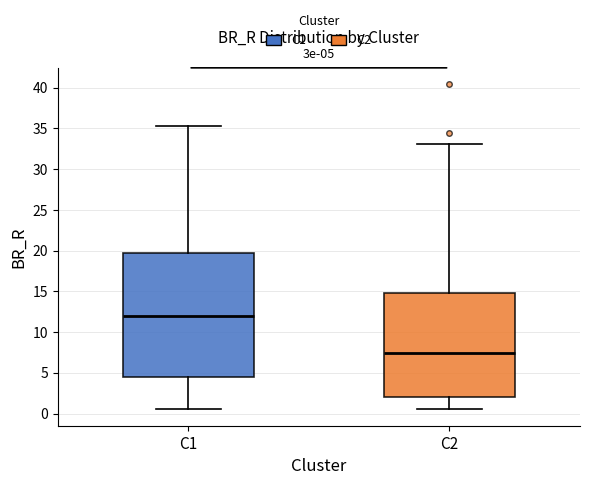

Which box has the lowest median line?

C2